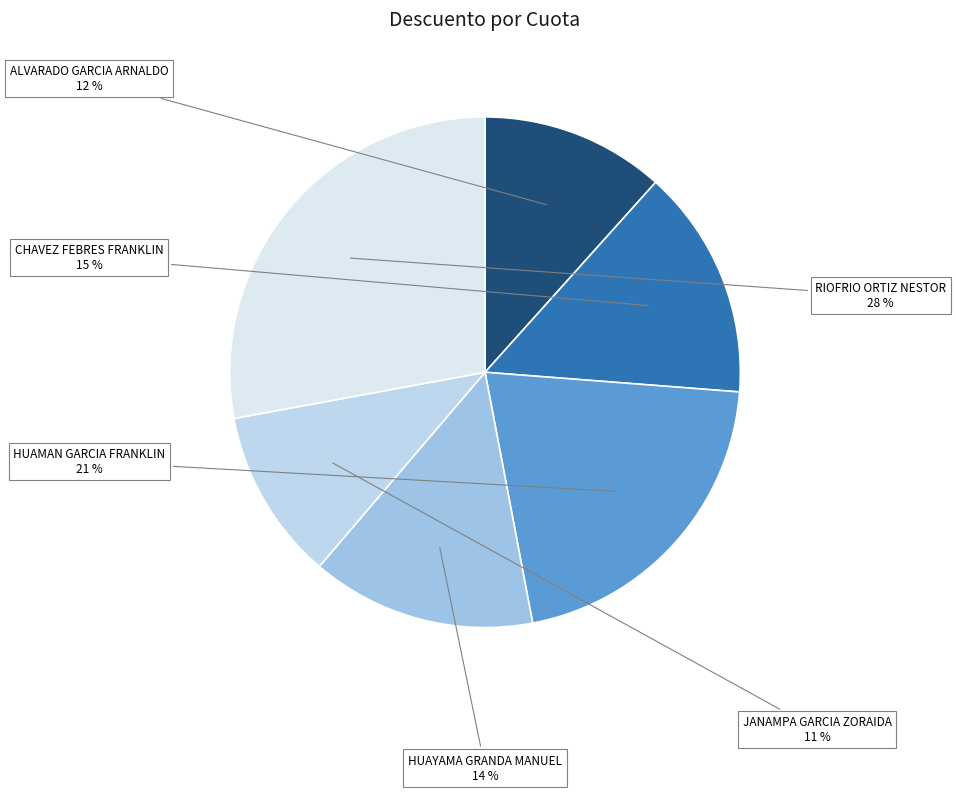

Is the sum of JANAMPA GARCIA ZORAIDA and CHAVEZ FEBRES FRANKLIN greater than half?

No